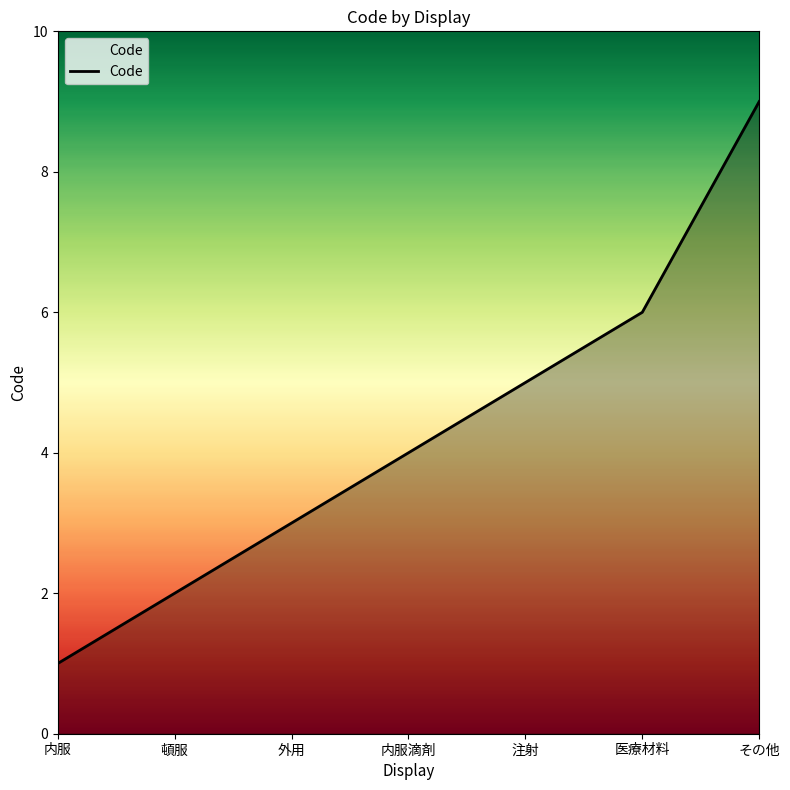

Rank the categories by value from highest to lowest.

その他, 医療材料, 注射, 内服滴剤, 外用, 頓服, 内服